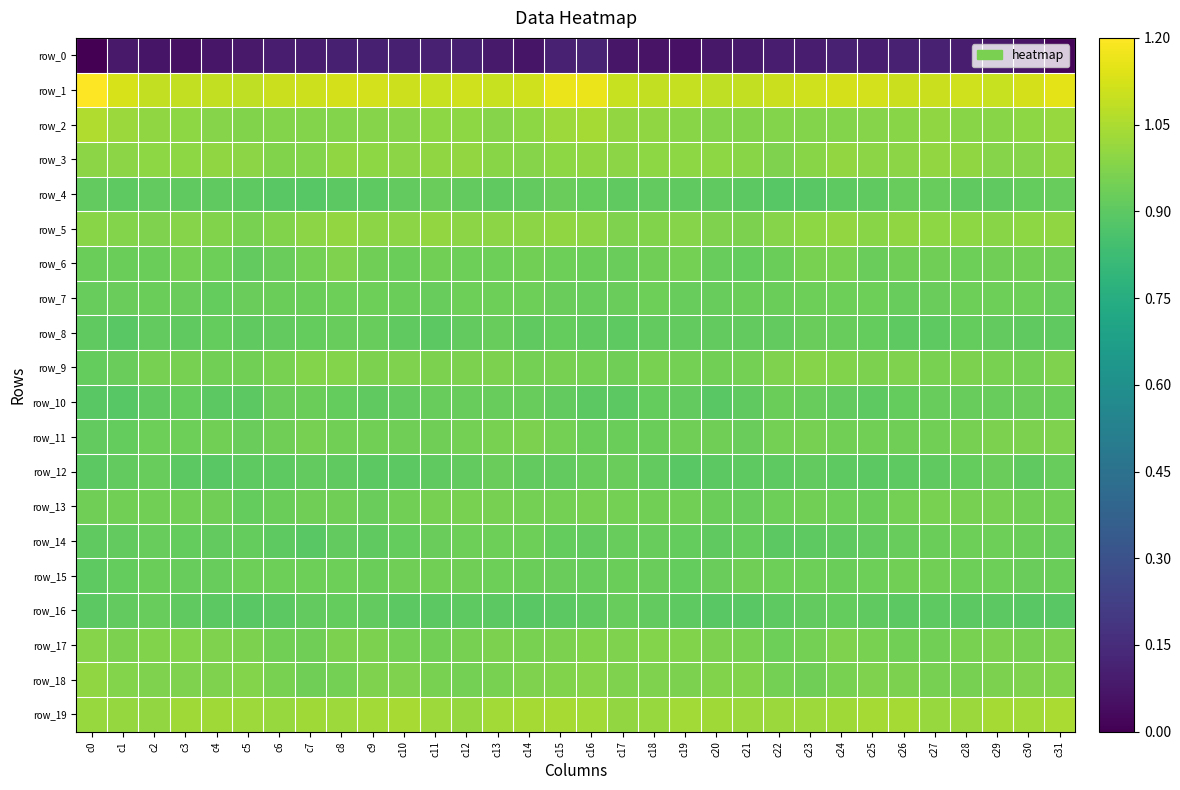

What is the sum of the row_11 values at c4 and c17?

1.9